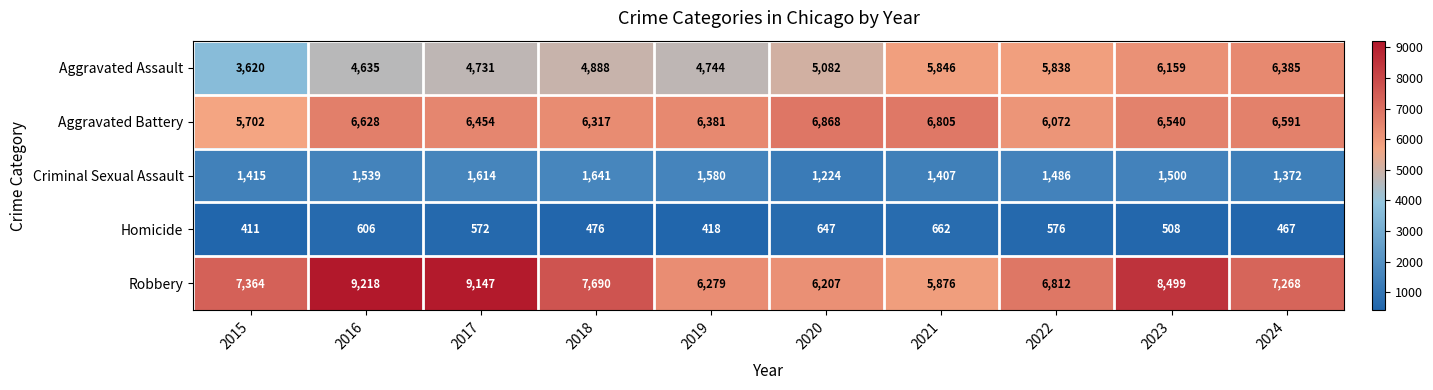

How many categories are shown in the chart?

10